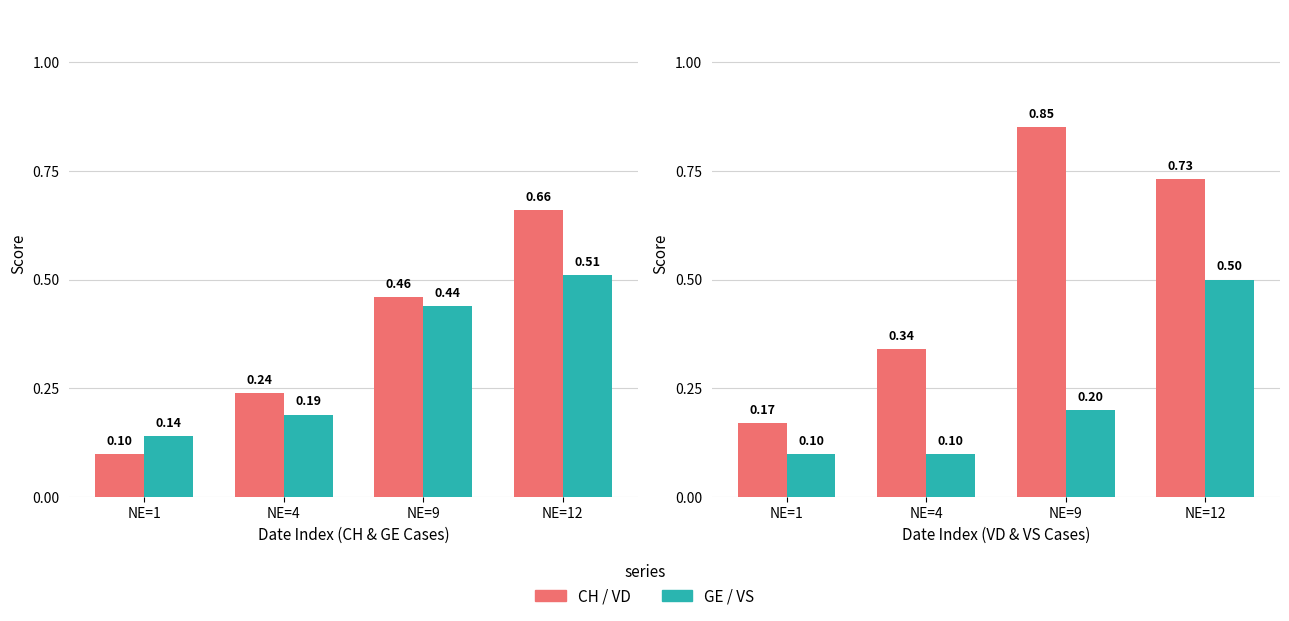

Count the number of data series in this chart.

2